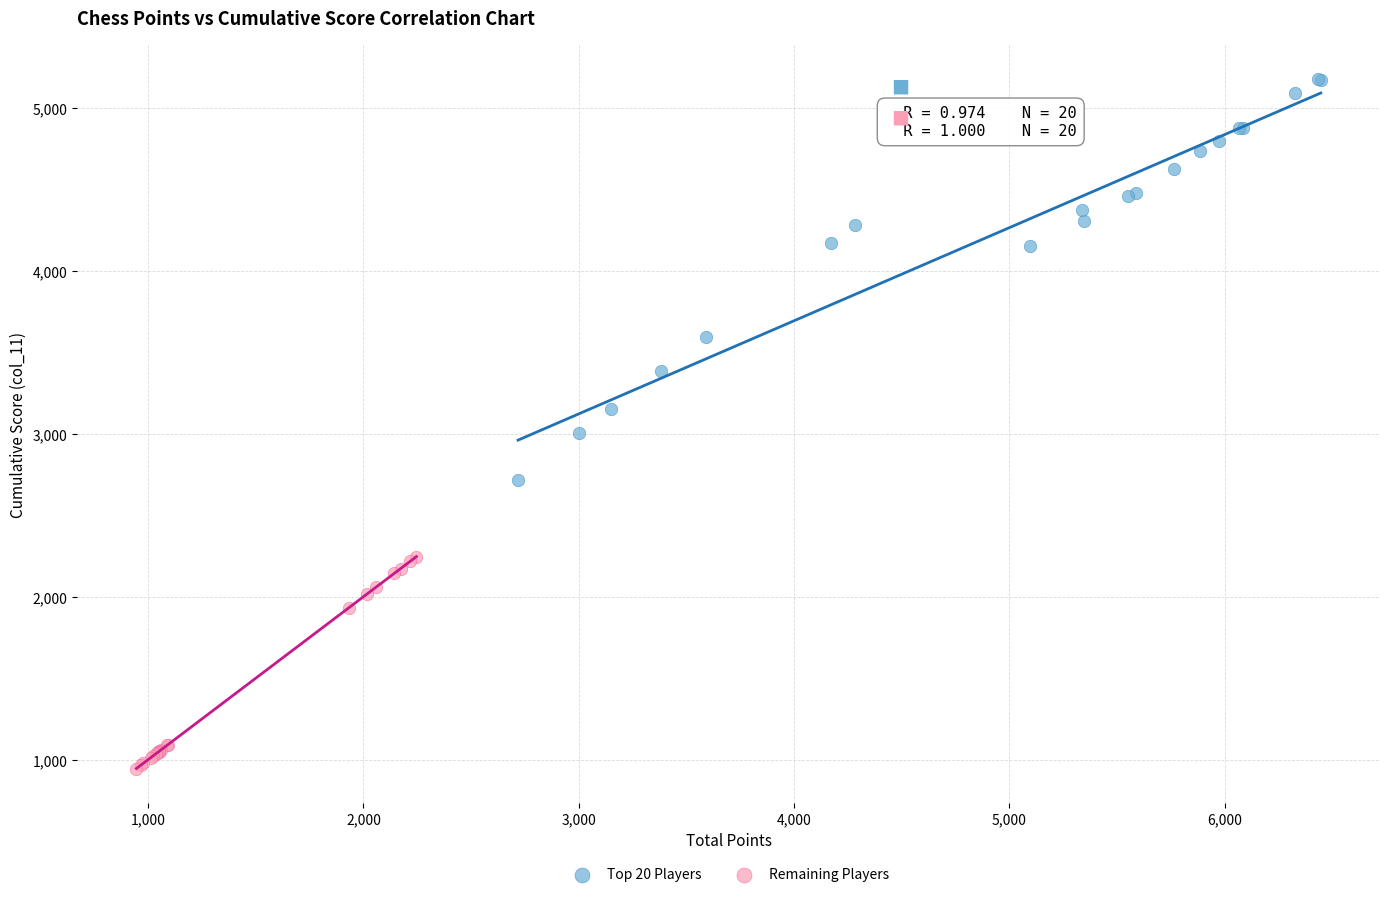

Which series contains the highest Y value?

Top 20 Players